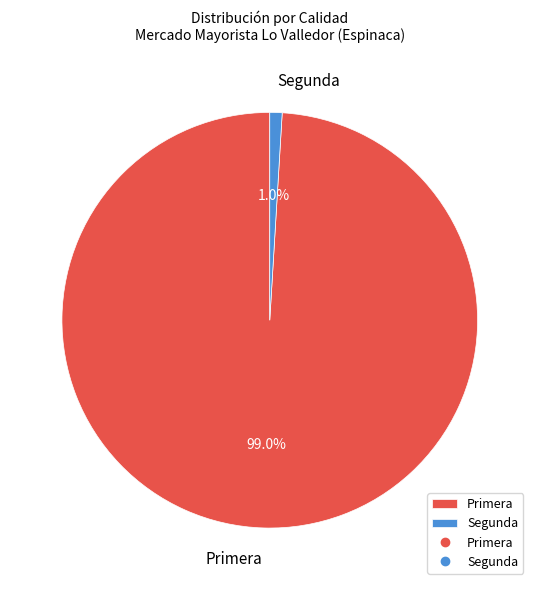

How many slices are in this pie chart?

2